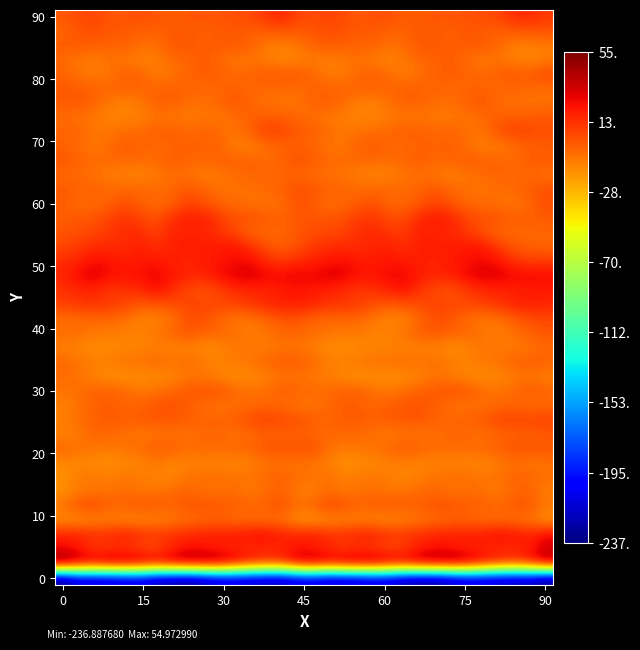

What is the smallest value displayed?

-236.9